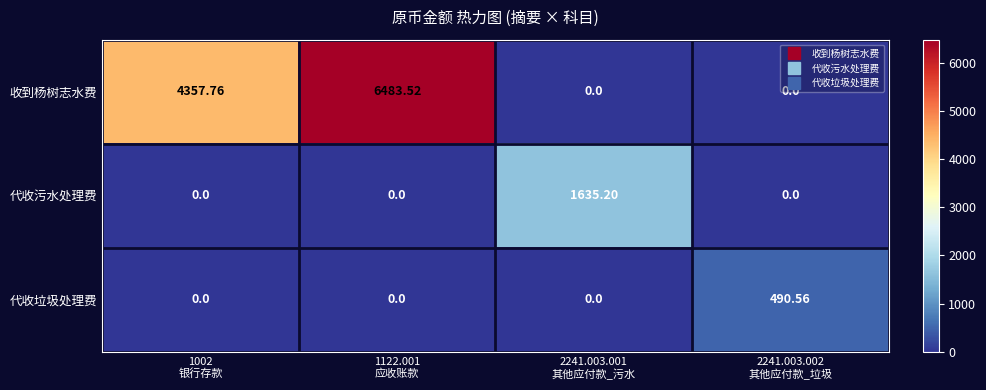

List the series in order of their peak value, lowest first.

代收垃圾处理费, 代收污水处理费, 收到杨树志水费